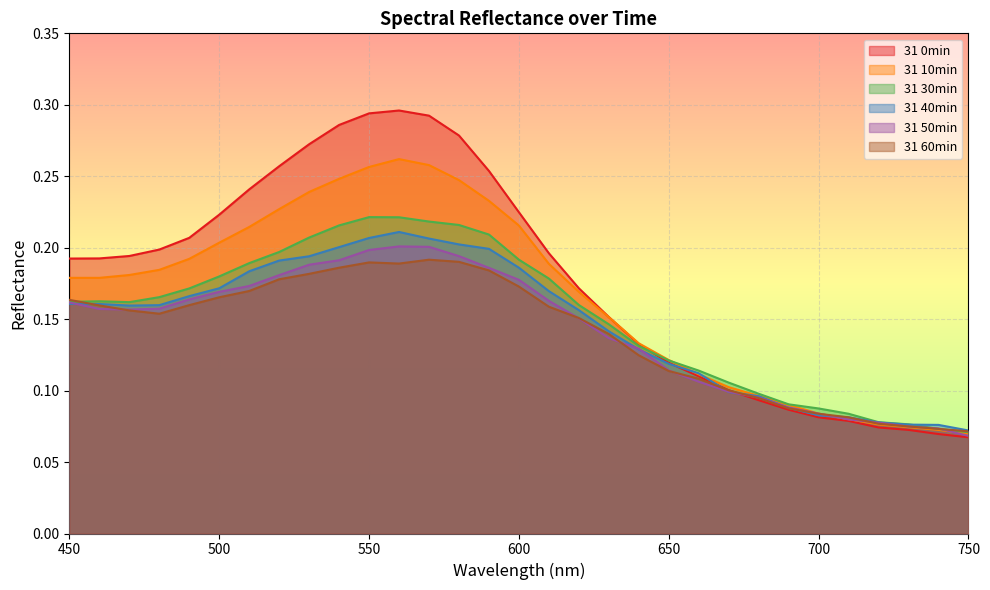

Reading left to right, list all the values displayed in this chart.

31 0min: 450=0.2	460=0.2	470=0.2	480=0.2	490=0.2	500=0.2	510=0.2	520=0.3	530=0.3	540=0.3	550=0.3	560=0.3	570=0.3	580=0.3	590=0.3	600=0.2	610=0.2	620=0.2	630=0.2	640=0.1	650=0.1	660=0.1	670=0.1	680=0.1	690=0.1	700=0.1	710=0.1	720=0.1	730=0.1	740=0.1	750=0.1
31 10min: 450=0.2	460=0.2	470=0.2	480=0.2	490=0.2	500=0.2	510=0.2	520=0.2	530=0.2	540=0.2	550=0.3	560=0.3	570=0.3	580=0.2	590=0.2	600=0.2	610=0.2	620=0.2	630=0.2	640=0.1	650=0.1	660=0.1	670=0.1	680=0.1	690=0.1	700=0.1	710=0.1	720=0.1	730=0.1	740=0.1	750=0.1
31 30min: 450=0.2	460=0.2	470=0.2	480=0.2	490=0.2	500=0.2	510=0.2	520=0.2	530=0.2	540=0.2	550=0.2	560=0.2	570=0.2	580=0.2	590=0.2	600=0.2	610=0.2	620=0.2	630=0.1	640=0.1	650=0.1	660=0.1	670=0.1	680=0.1	690=0.1	700=0.1	710=0.1	720=0.1	730=0.1	740=0.1	750=0.1
31 40min: 450=0.2	460=0.2	470=0.2	480=0.2	490=0.2	500=0.2	510=0.2	520=0.2	530=0.2	540=0.2	550=0.2	560=0.2	570=0.2	580=0.2	590=0.2	600=0.2	610=0.2	620=0.2	630=0.1	640=0.1	650=0.1	660=0.1	670=0.1	680=0.1	690=0.1	700=0.1	710=0.1	720=0.1	730=0.1	740=0.1	750=0.1
31 50min: 450=0.2	460=0.2	470=0.2	480=0.2	490=0.2	500=0.2	510=0.2	520=0.2	530=0.2	540=0.2	550=0.2	560=0.2	570=0.2	580=0.2	590=0.2	600=0.2	610=0.2	620=0.2	630=0.1	640=0.1	650=0.1	660=0.1	670=0.1	680=0.1	690=0.1	700=0.1	710=0.1	720=0.1	730=0.1	740=0.1	750=0.1
31 60min: 450=0.2	460=0.2	470=0.2	480=0.2	490=0.2	500=0.2	510=0.2	520=0.2	530=0.2	540=0.2	550=0.2	560=0.2	570=0.2	580=0.2	590=0.2	600=0.2	610=0.2	620=0.2	630=0.1	640=0.1	650=0.1	660=0.1	670=0.1	680=0.1	690=0.1	700=0.1	710=0.1	720=0.1	730=0.1	740=0.1	750=0.1